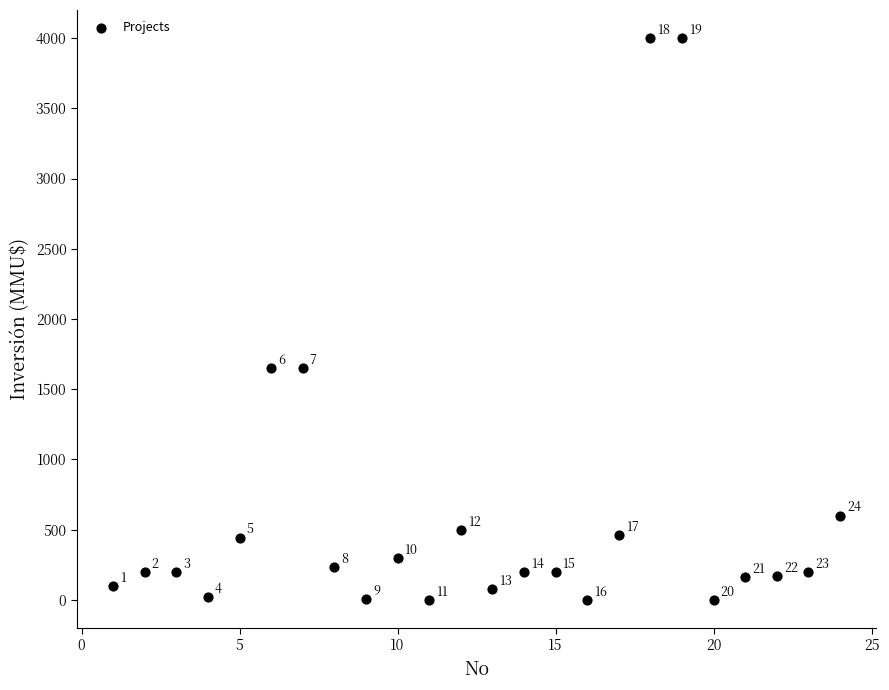

What is the range of X values (max minus min)?

23